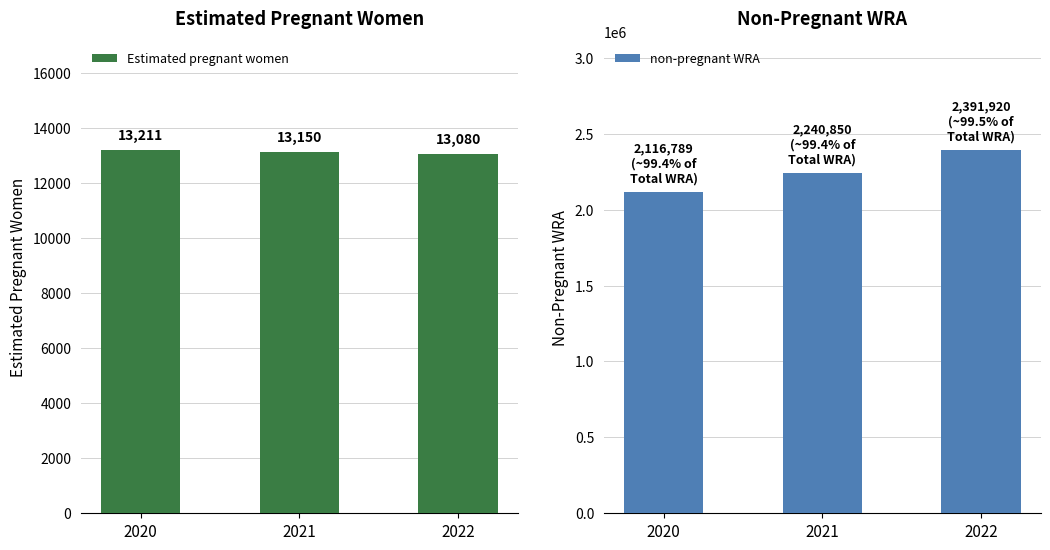

What is the value of the Estimated pregnant women bar at the 1st from the left?

13211.3